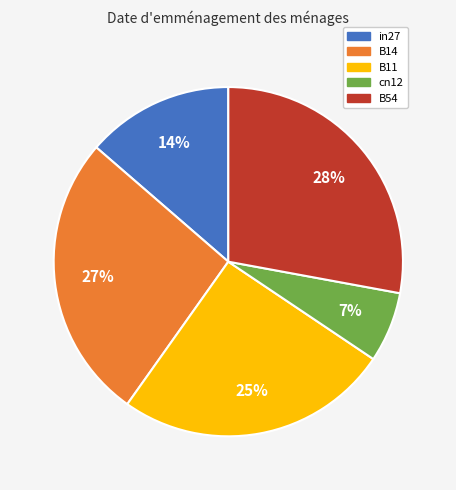

The B54 slice represents 28% of the pie. True or false?

True